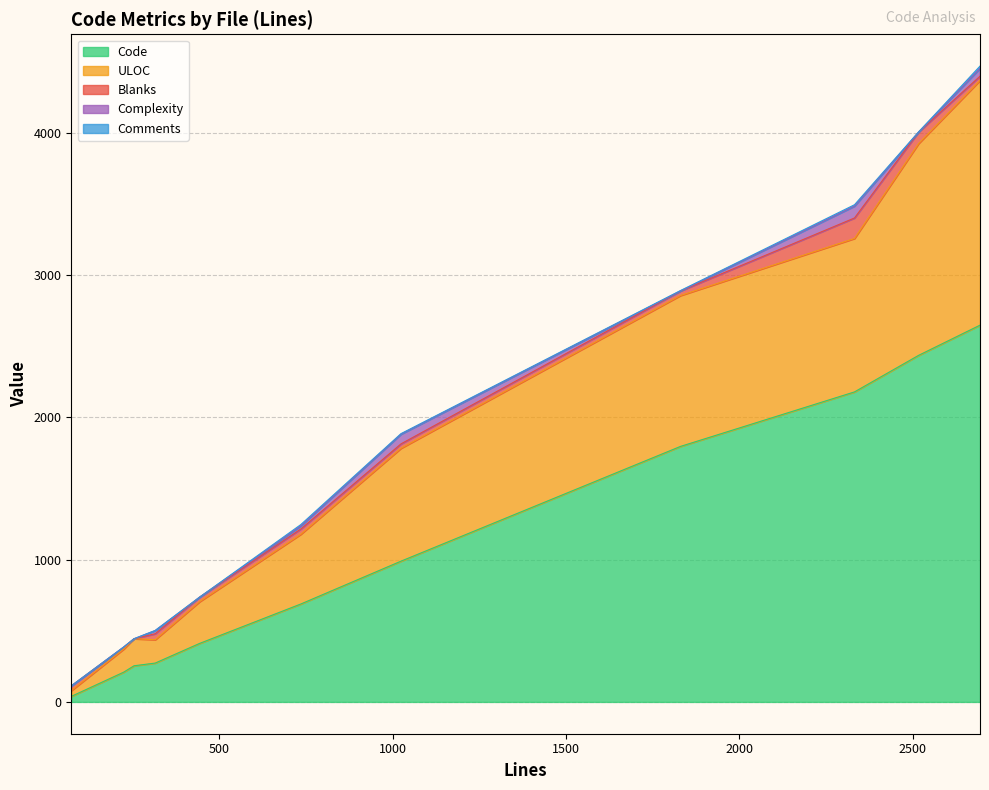

What is the value of the ULOC point at the 10th from the left?

793